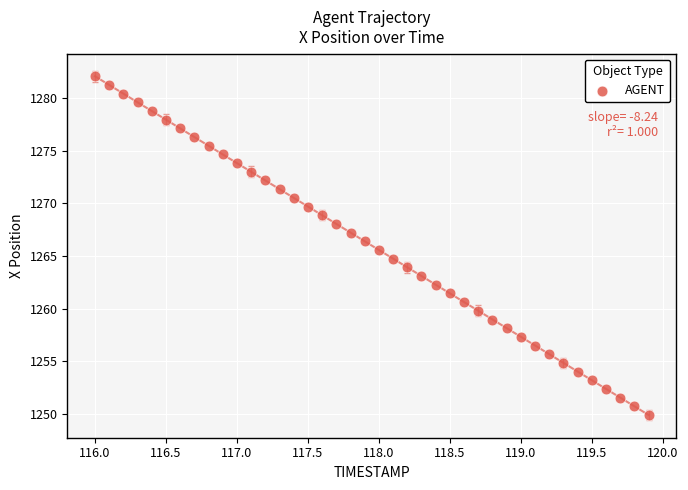

What is the range of Y values (max minus min)?

32.1